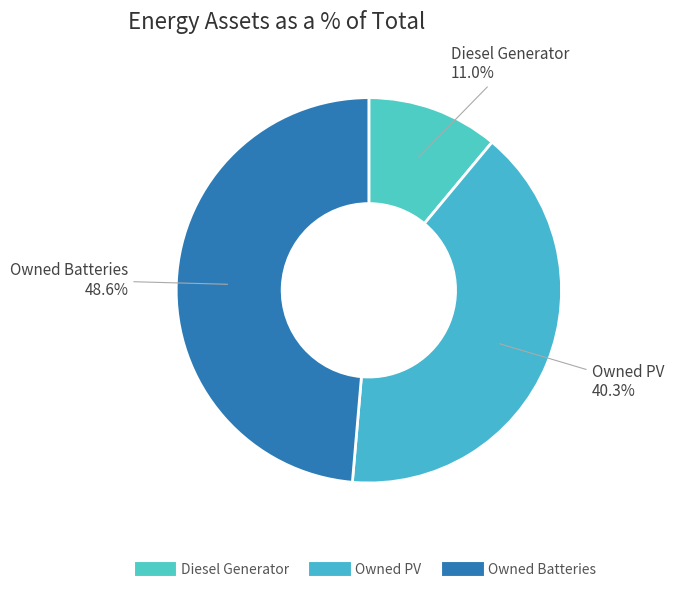

To the nearest percent, what percentage of the pie is Owned PV?

40%